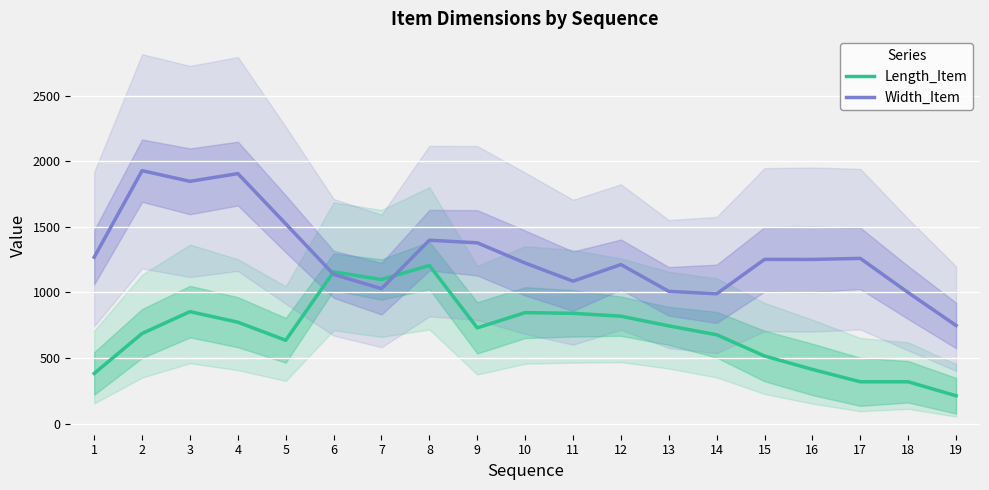

Rank the series at 1 from lowest to highest value.

Length_Item, Width_Item